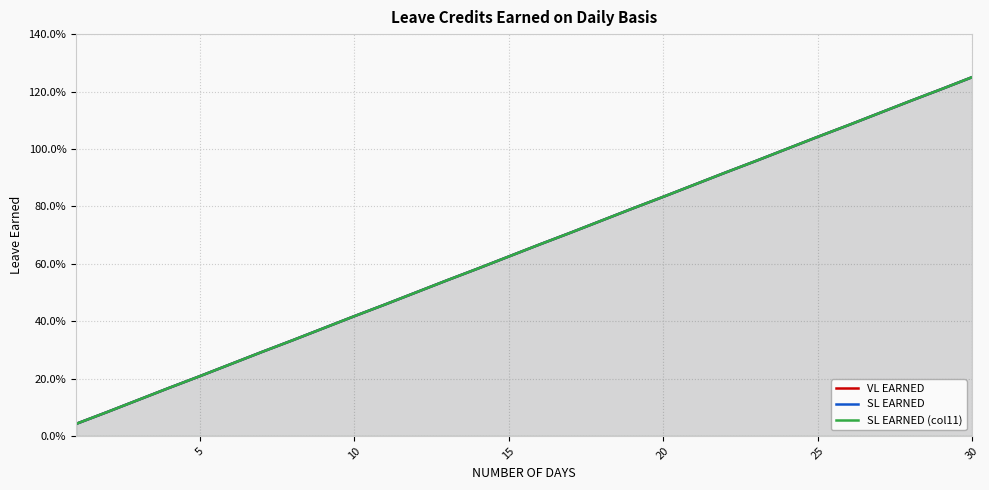

What is the difference between the second highest and minimum values in the VL EARNED series?

1.2